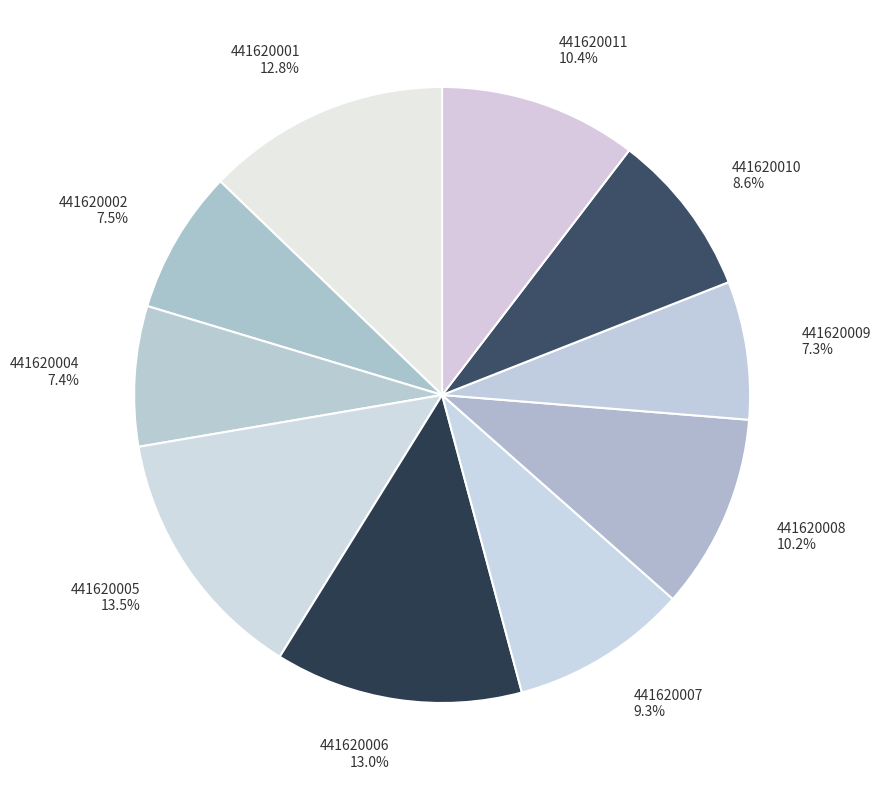

Approximately how many times larger is the value at 441620009 compared to 441620011?

0.7